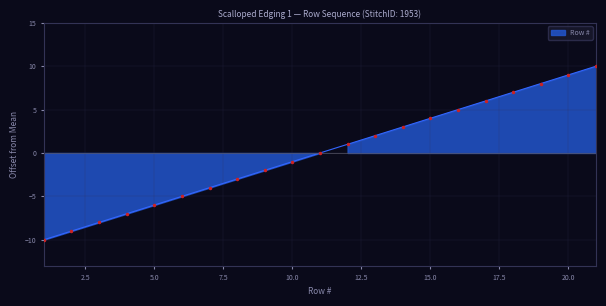

What is the greatest value displayed?

10